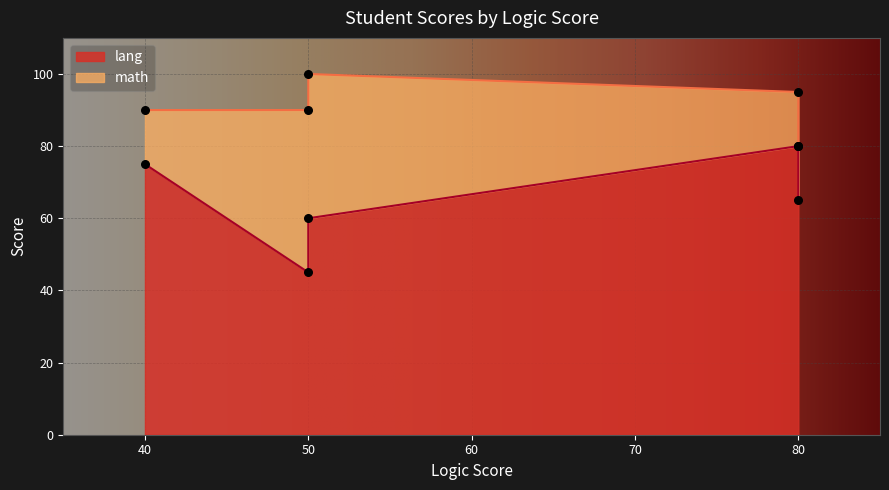

Which series contains the lowest Y value?

lang